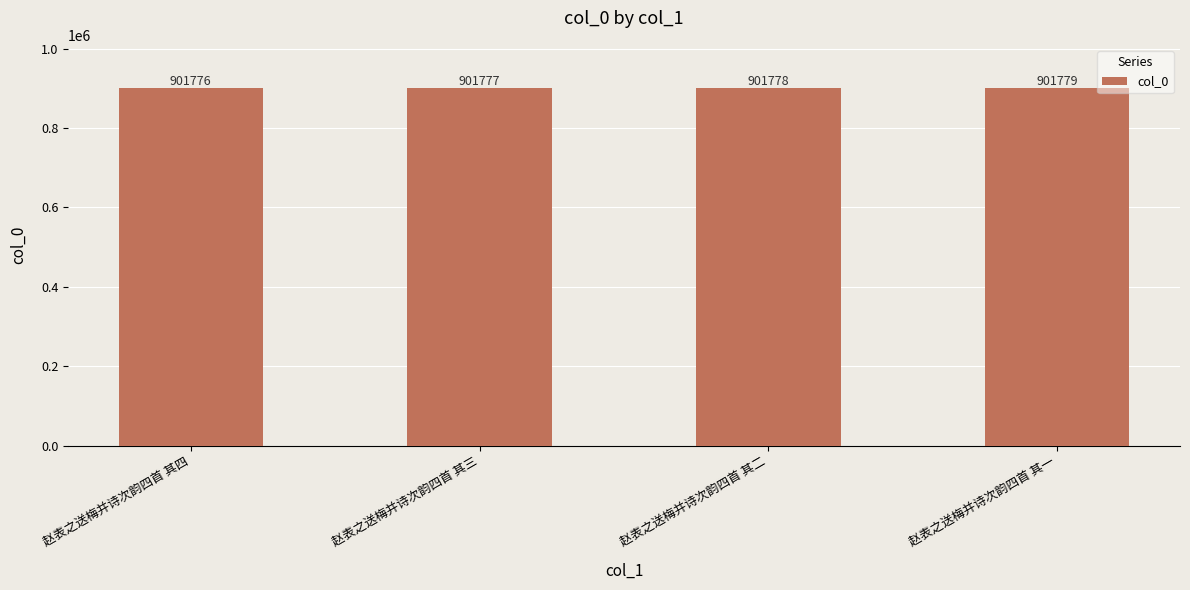

Rank the categories by value from highest to lowest.

赵表之送梅并诗次韵四首 其一, 赵表之送梅并诗次韵四首 其二, 赵表之送梅并诗次韵四首 其三, 赵表之送梅并诗次韵四首 其四